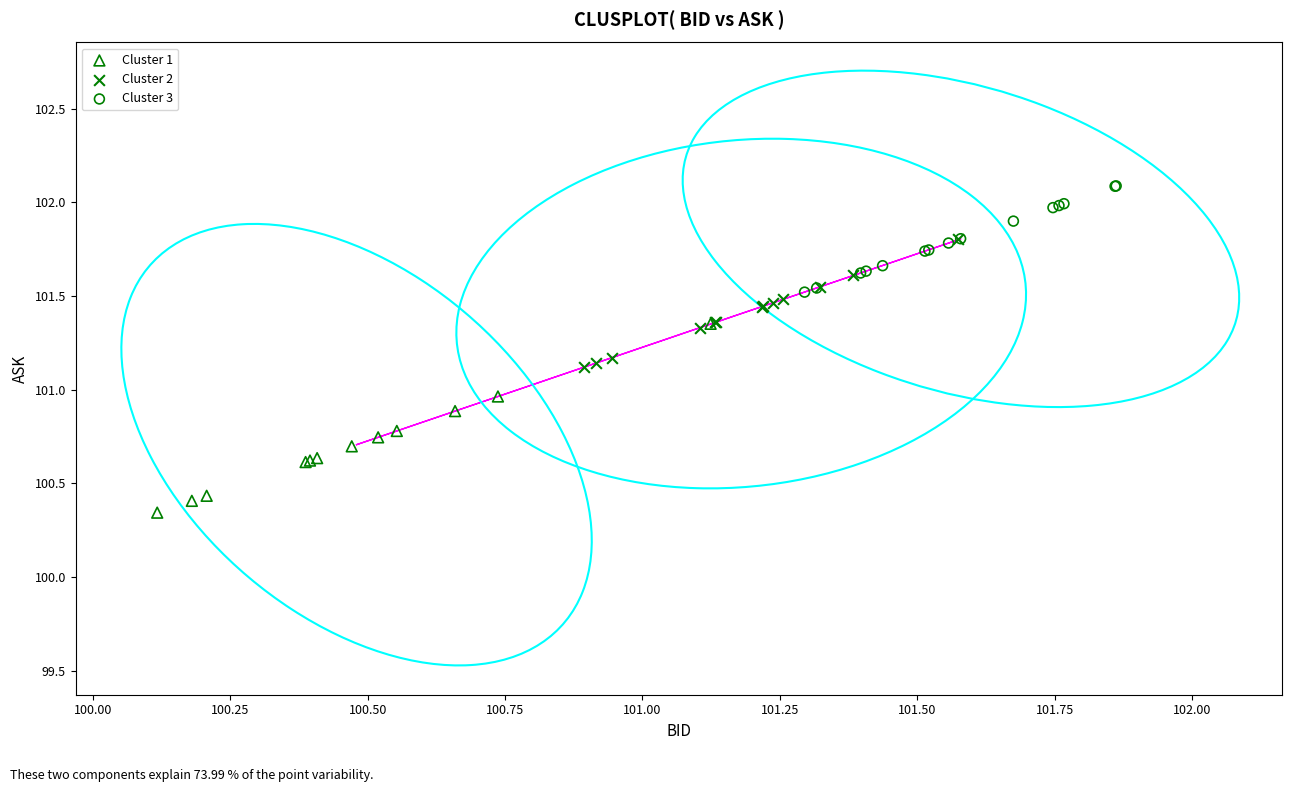

Which series contains the lowest Y value?

Cluster 1